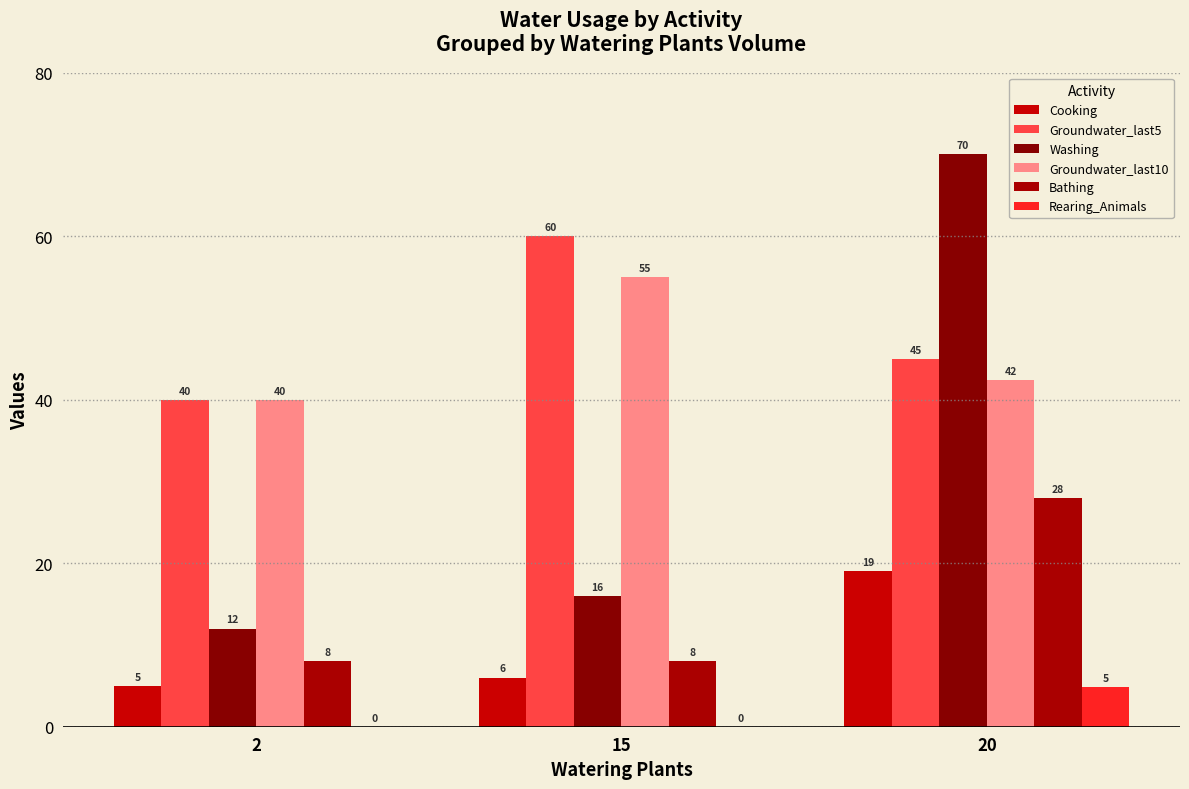

Rank the series by their maximum value, from lowest to highest.

Rearing_Animals, Cooking, Bathing, Groundwater_last10, Groundwater_last5, Washing